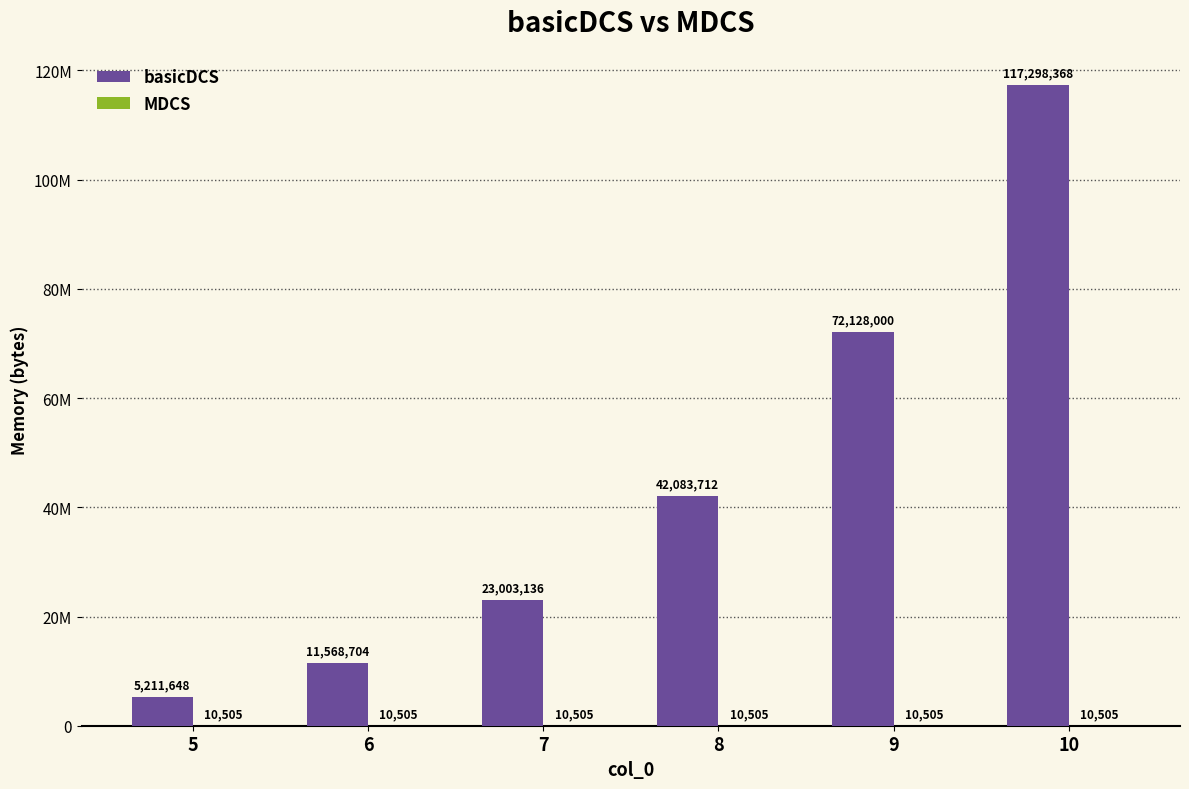

At 7, list the series in order from largest to smallest.

basicDCS, MDCS